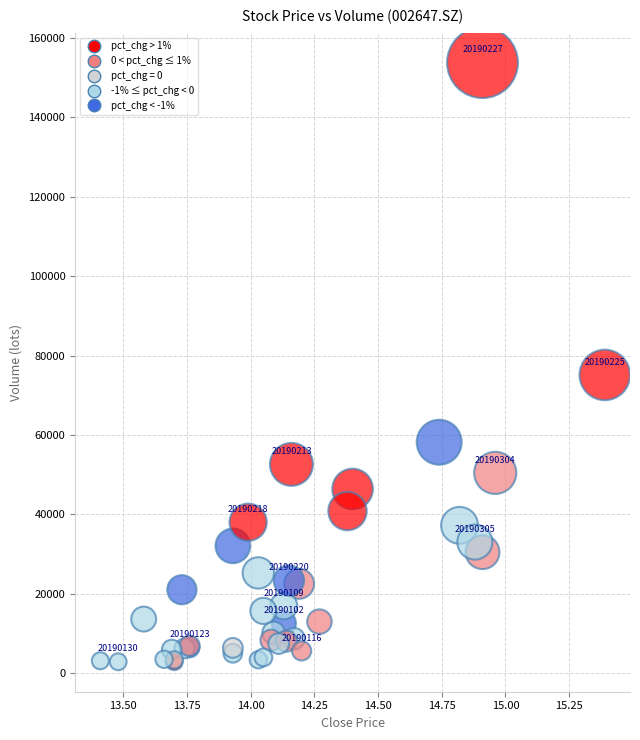

What Y value in the scatter plot is closest to 78342?

75134.1